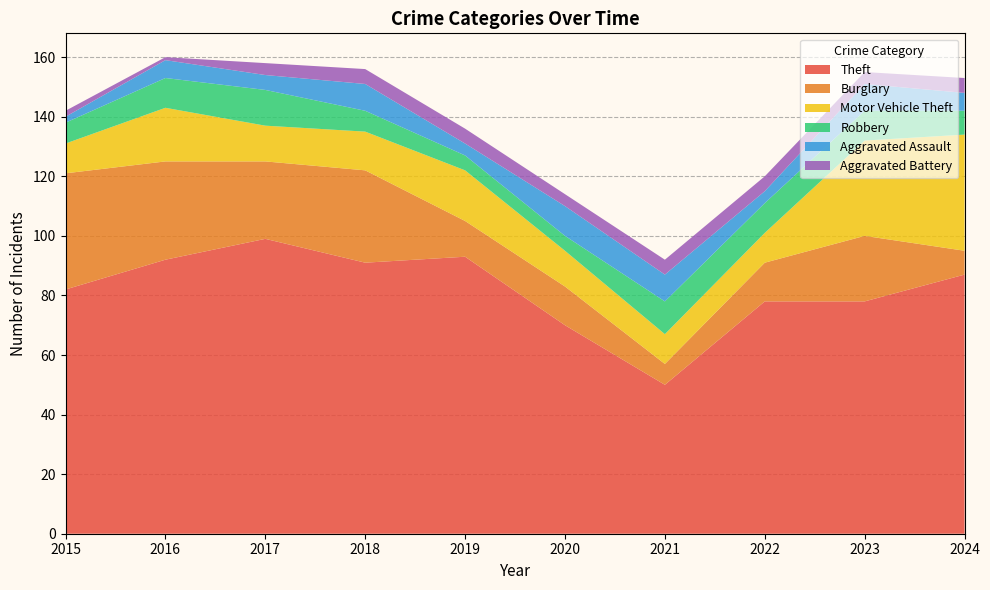

Reading left to right, transcribe all the data shown in this chart.

Theft: 82	92	99	91	93	70	50	78	78	87
Burglary: 39	33	26	31	12	13	7	13	22	8
Motor Vehicle Theft: 10	18	12	13	17	12	10	10	32	39
Robbery: 7	10	12	7	5	5	11	10	10	8
Aggravated Assault: 2	6	5	9	4	10	9	4	9	6
Aggravated Battery: 2	1	4	5	5	4	5	5	4	5